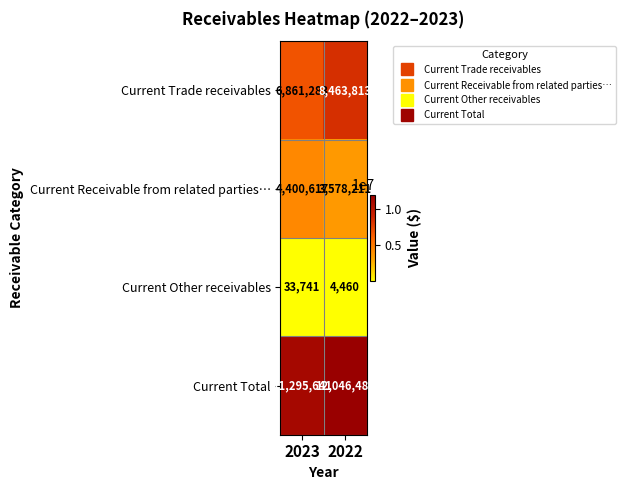

What is the difference between the Current Total values at 2023 and 2022?

750843